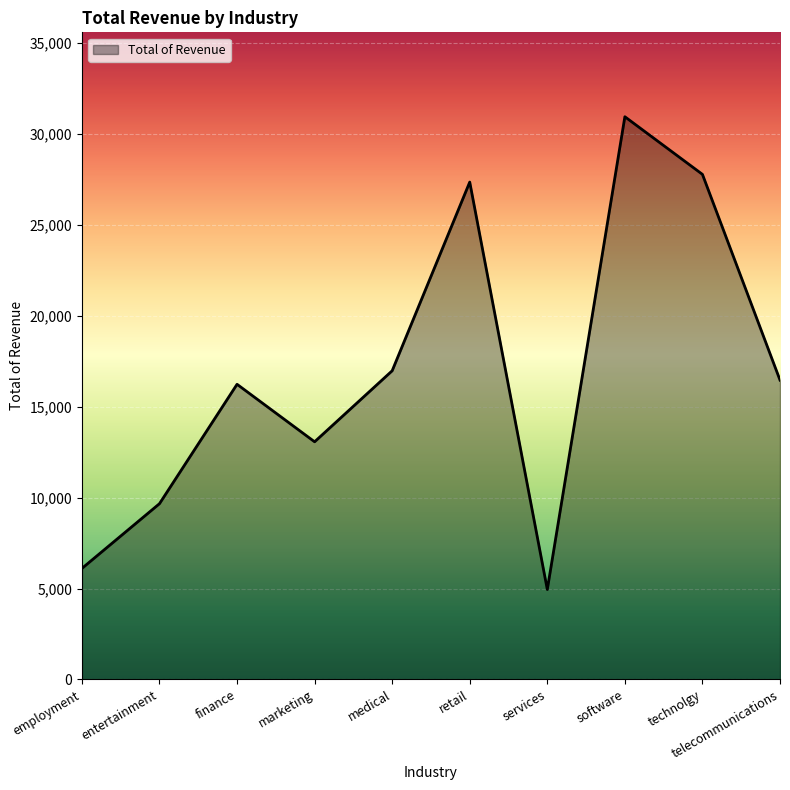

What is the difference between the maximum and minimum values?

26005.8